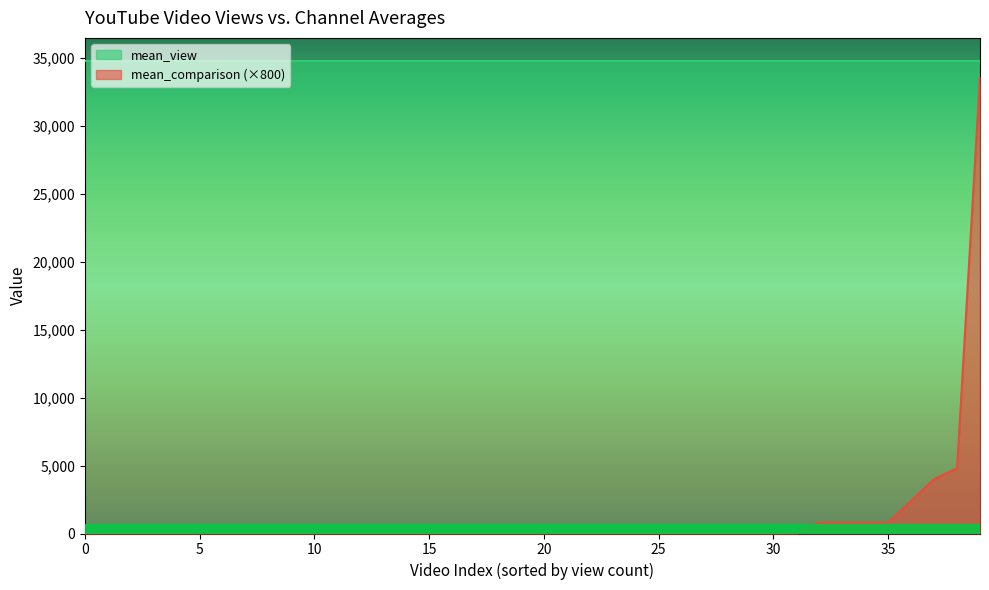

What are all the series names shown in the legend?

mean_view, mean_comparison (×800)